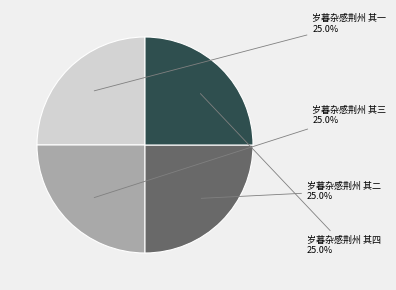

Approximately how many times larger is the value at 岁暮杂感荆州 其二 compared to 岁暮杂感荆州 其三?

1.0